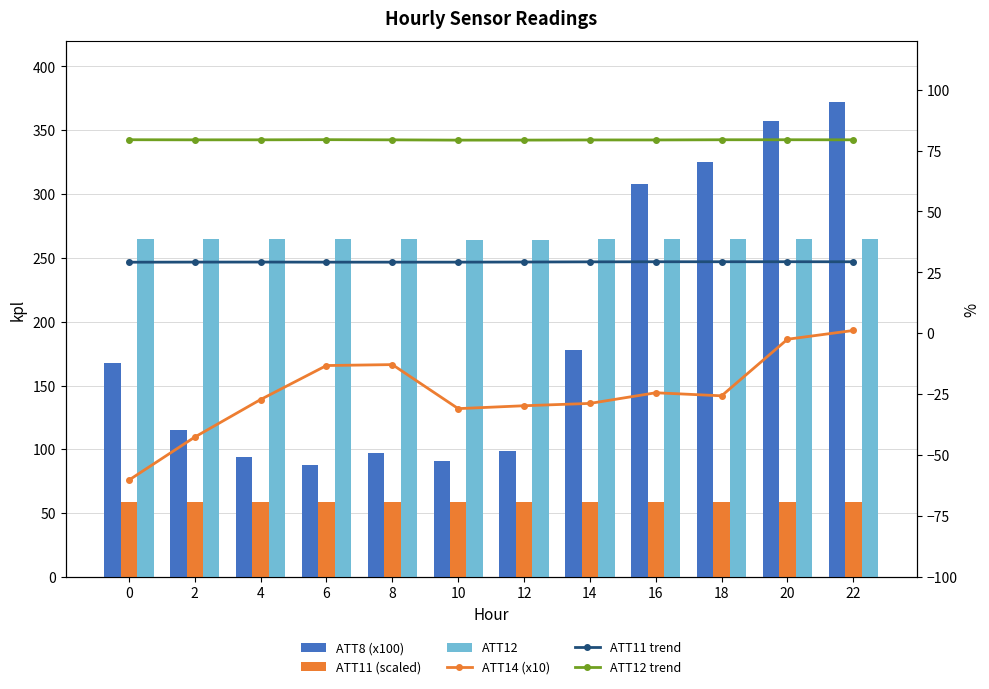

Where is ATT8 (x100) nearest to the value 230?

14